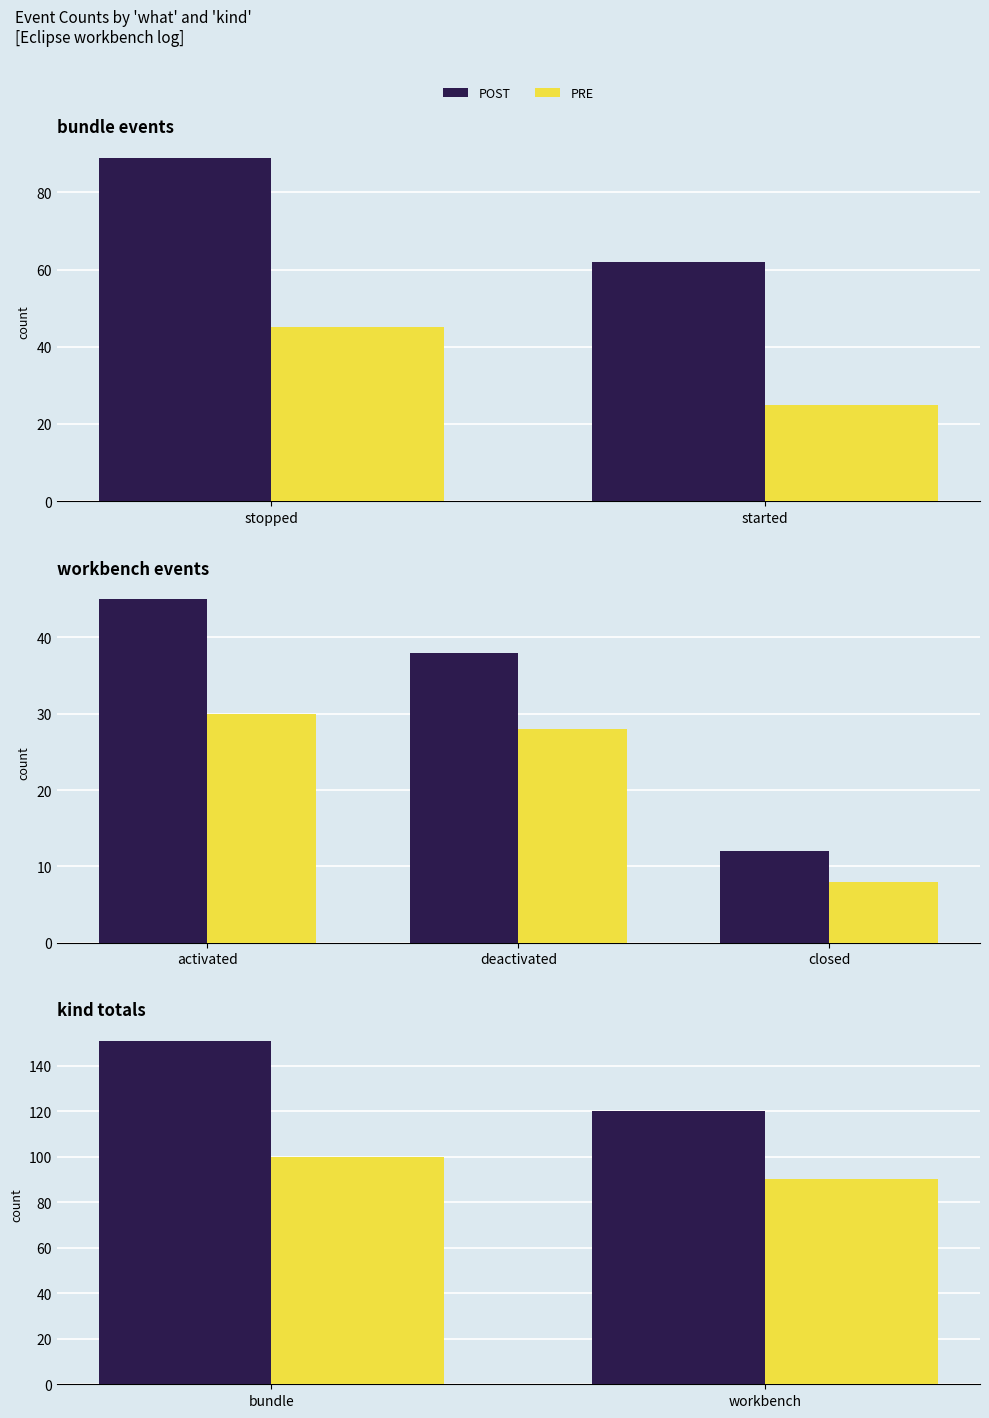

Which series has the widest spread of values?

POST